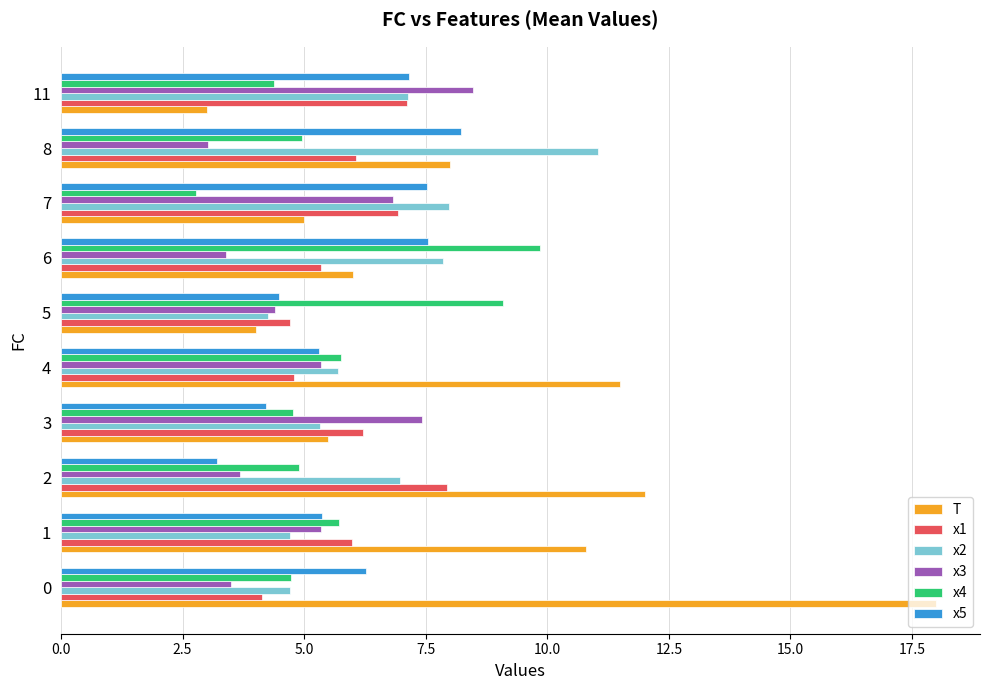

What is the spread (max minus min) of values at 0?

14.5